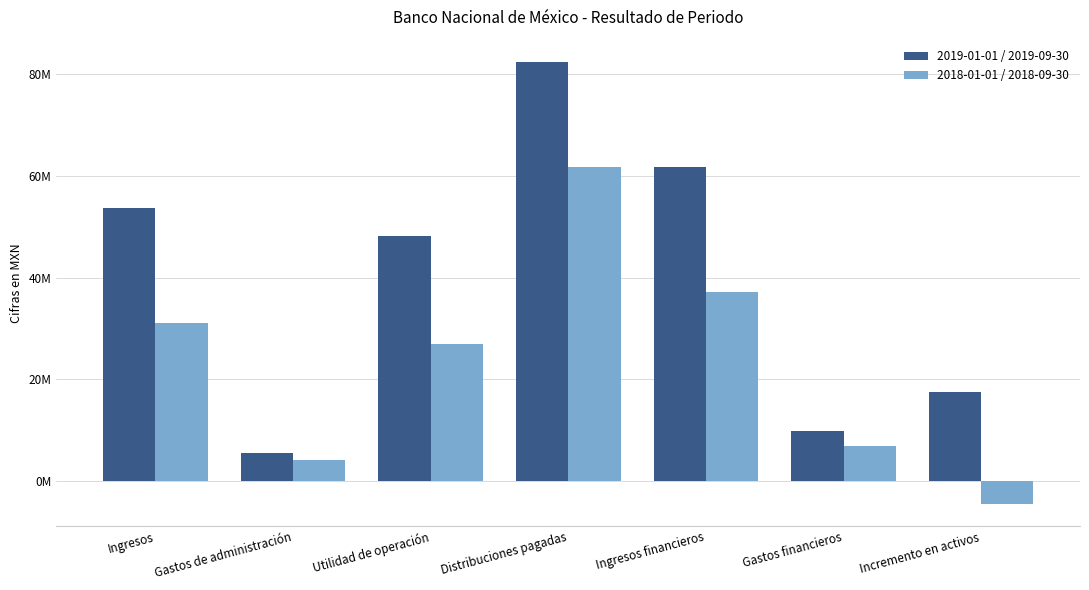

Which series changed the most between Distribuciones pagadas and Ingresos financieros?

2018-01-01 / 2018-09-30